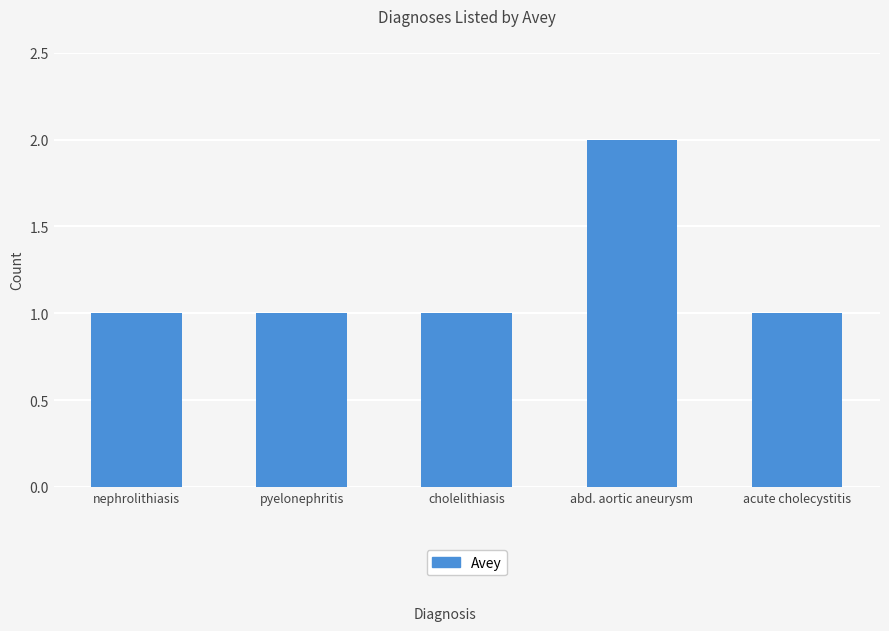

True or false: the data shows 2 at nephrolithiasis.

False